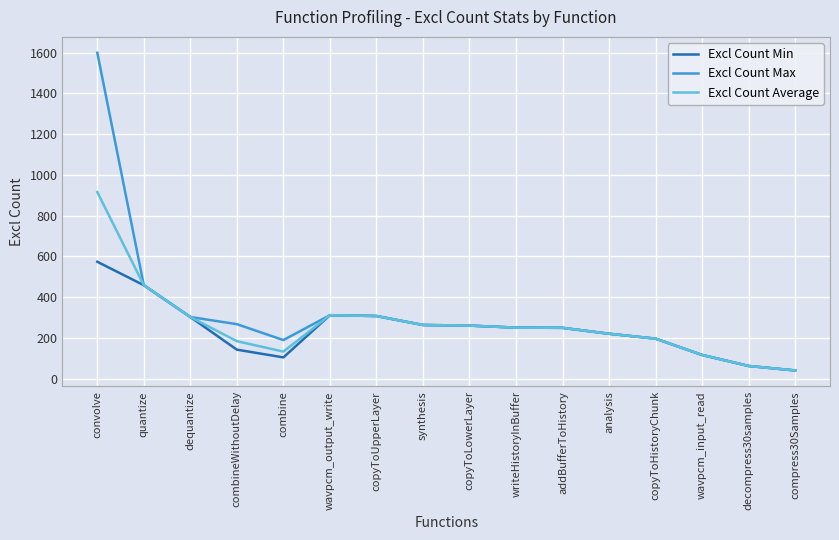

What are all the series names shown in the legend?

Excl Count Min, Excl Count Max, Excl Count Average